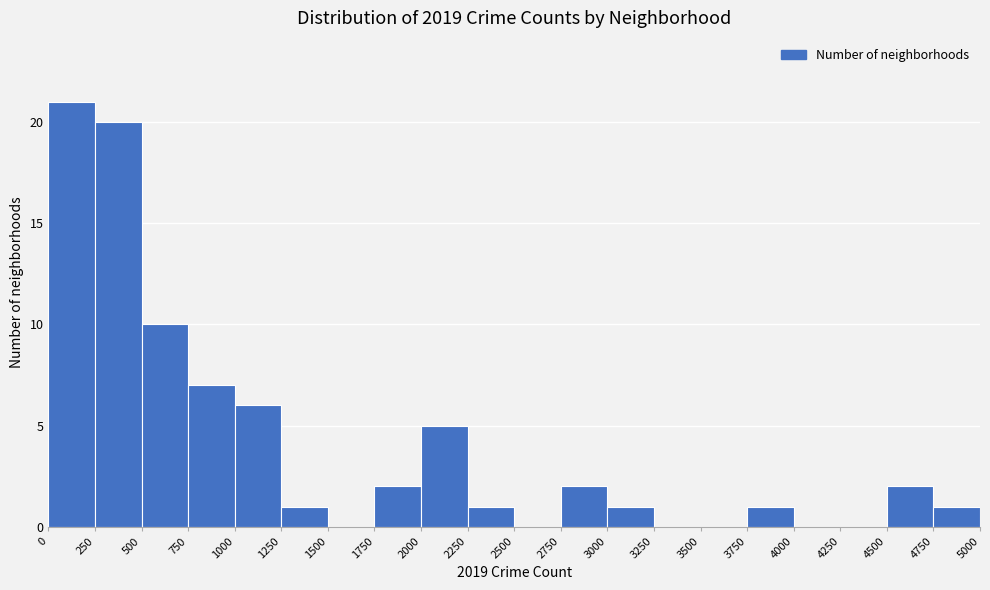

What is the height of the bar covering 4750 to 5000 on the x-axis? The values are not printed on the chart, so give them approximately, as read against the axis.

1